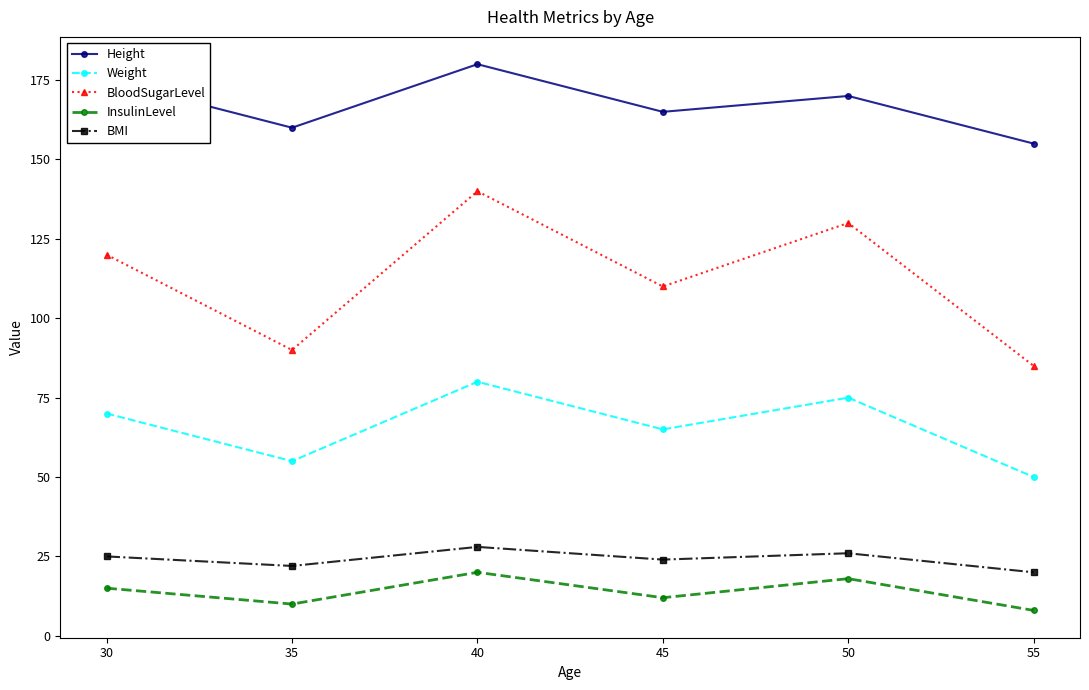

How many data points does each series have?

6